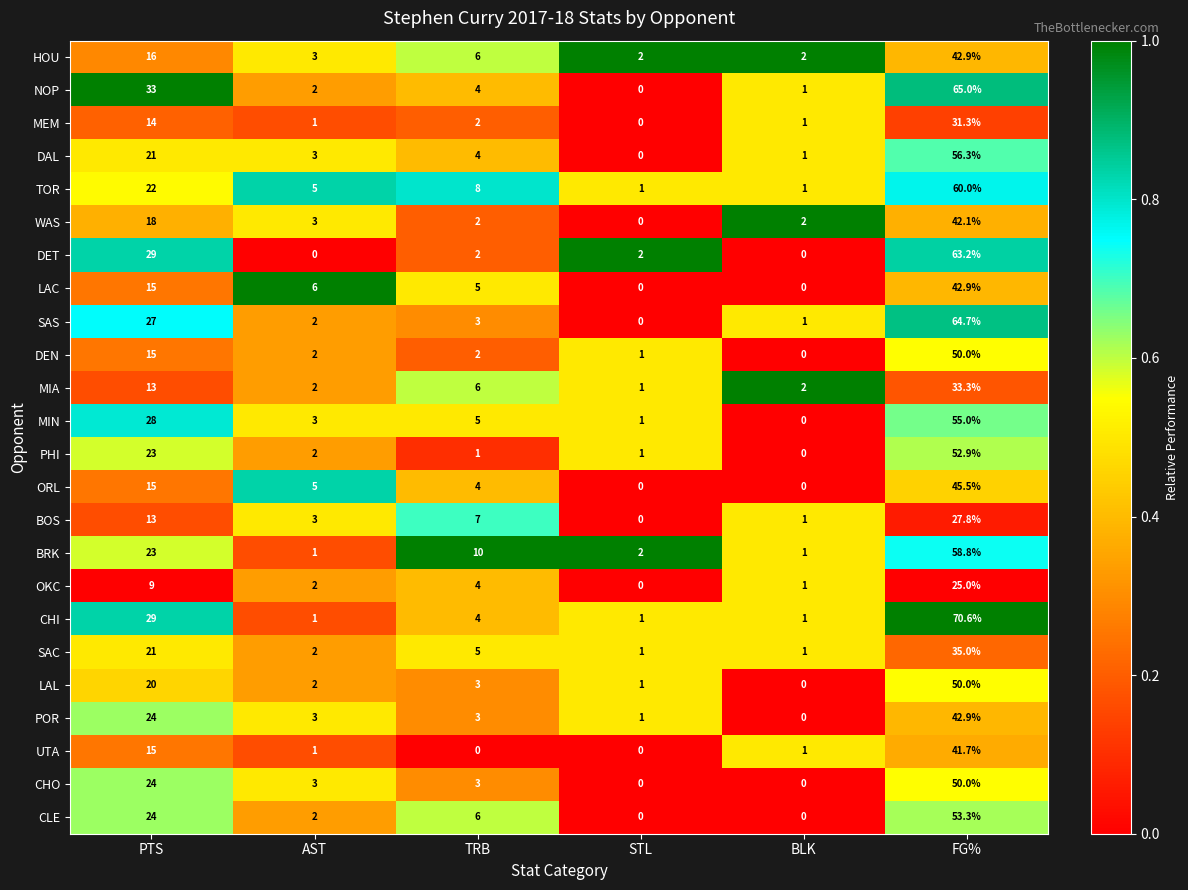

At which label does SAC reach its peak?

FG%